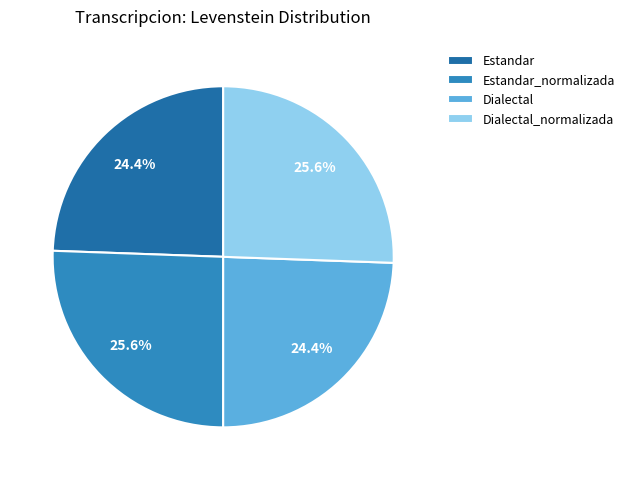

Approximately how many times larger is the value at Estandar compared to Estandar_normalizada?

1.0